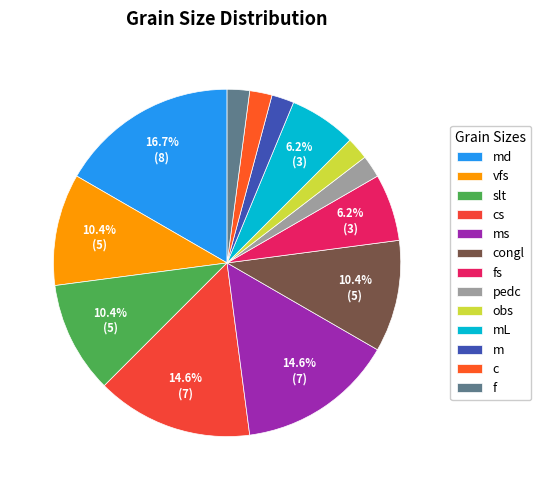

Is it true that mL is 1% of the pie?

False